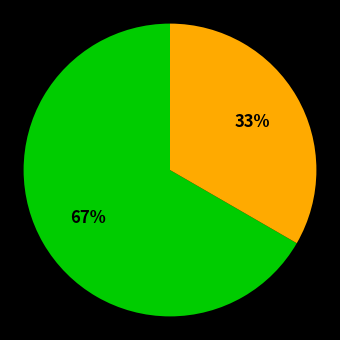

To the nearest percent, what is the average slice percentage?

50%